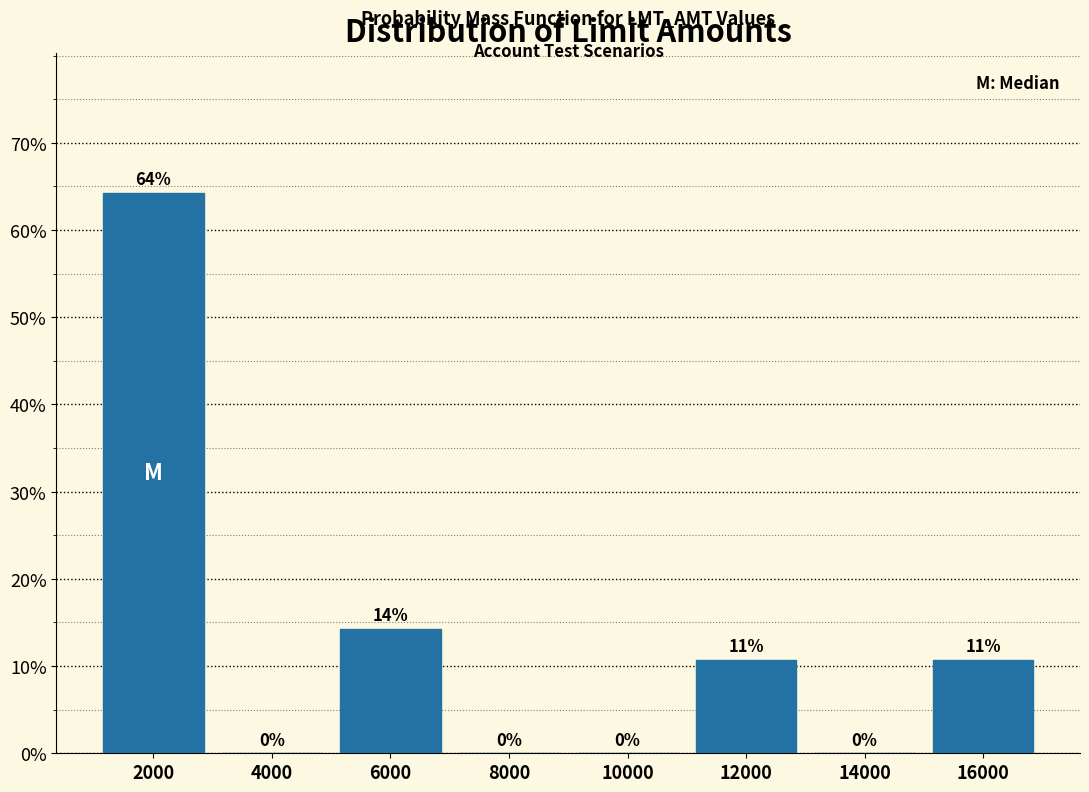

Which category has the highest value across all series?

2000